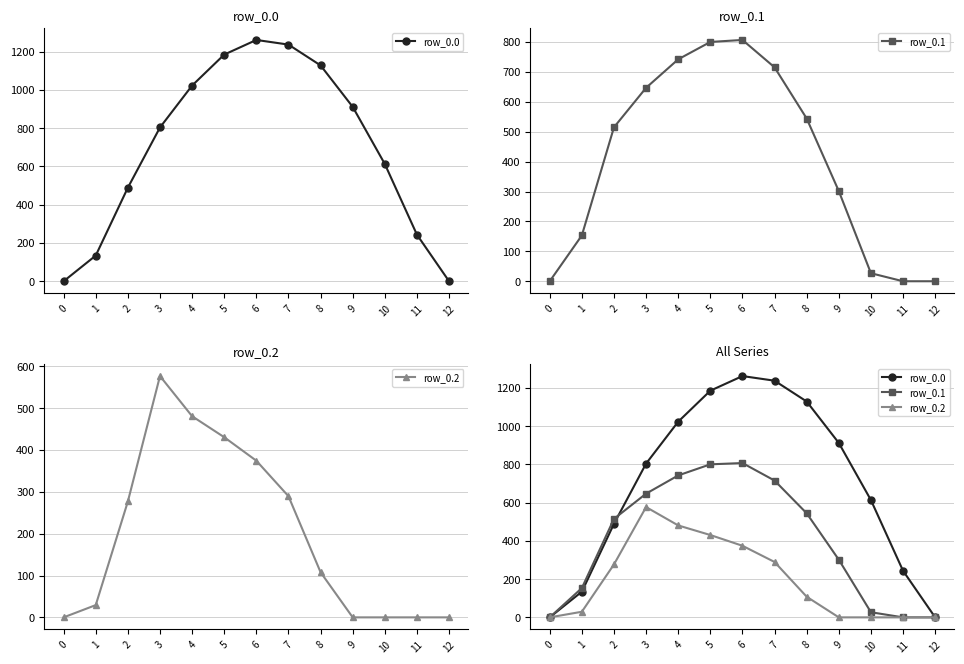

True or false: row_0.2 and row_0.1 cross at least once.

False